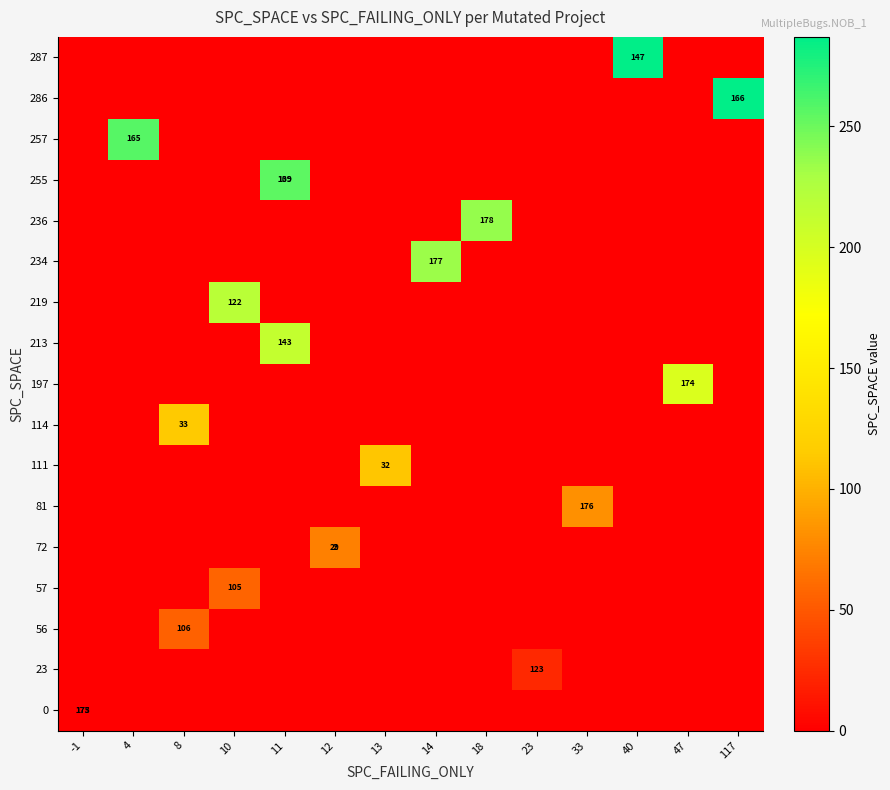

Is the value of 236 at 40 greater than the value of 0 at 13?

No